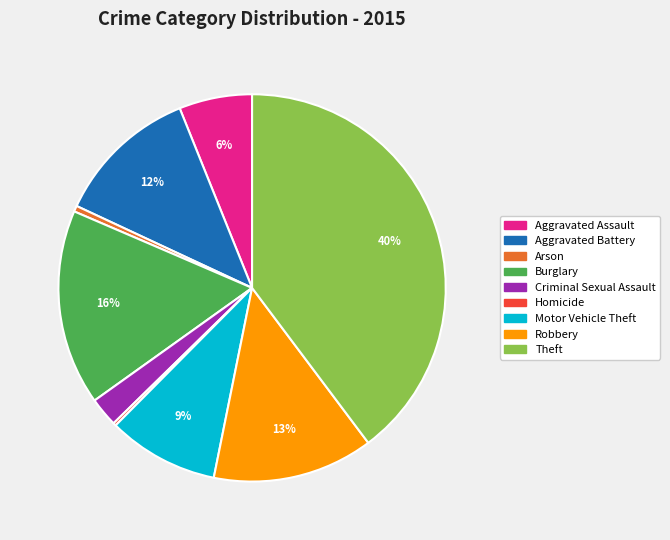

Is there any slice that represents more than half of the pie?

No